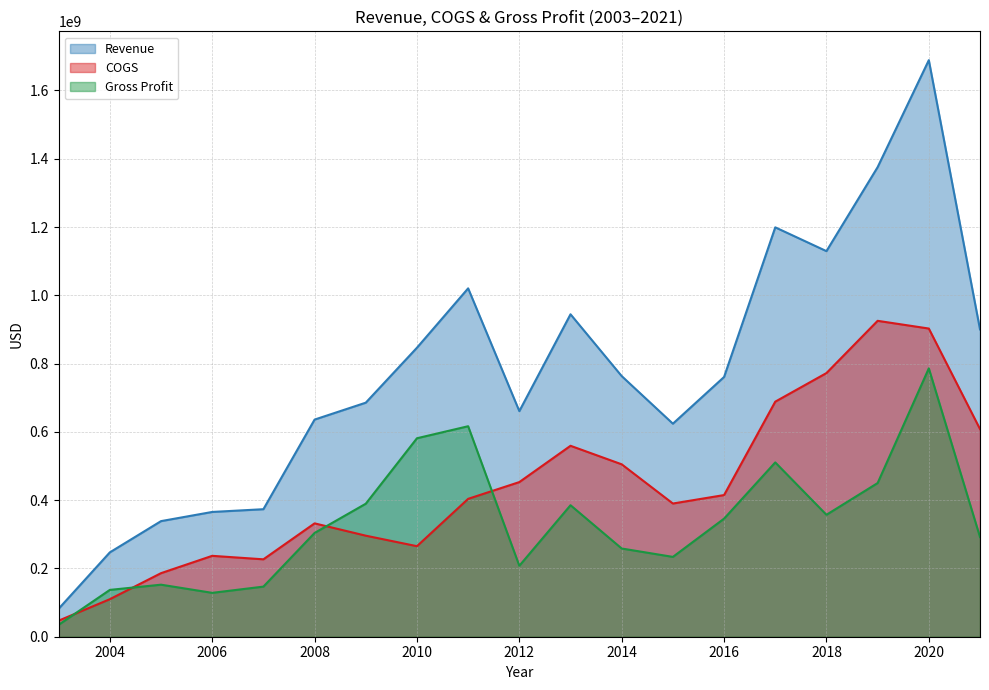

Reading left to right, list all the values displayed in this chart.

Revenue: 2003=82042000	2004=247063922	2005=338590592	2006=365438235	2007=373480012	2008=635970186	2009=685490000	2010=846473000	2011=1020344000	2012=660737000	2013=944373000	2014=763345000	2015=623950000	2016=760758000	2017=1199028000	2018=1129336000	2019=1375328000	2020=1688675000	2021=900141000
COGS: 2003=47102000	2004=109919993	2005=186181099	2006=236926775	2007=226724398	2008=332031790	2009=295944000	2010=265175000	2011=403830000	2012=452936000	2013=559236000	2014=504962000	2015=390143000	2016=414901000	2017=688494000	2018=772216000	2019=925243000	2020=902638000	2021=608181000
Gross Profit: 2003=34940000	2004=137143929	2005=152409493	2006=128511460	2007=146755614	2008=303938396	2009=389546000	2010=581298000	2011=616514000	2012=207801000	2013=385137000	2014=258383000	2015=233807000	2016=345857000	2017=510534000	2018=357120000	2019=450085000	2020=786037000	2021=291960000